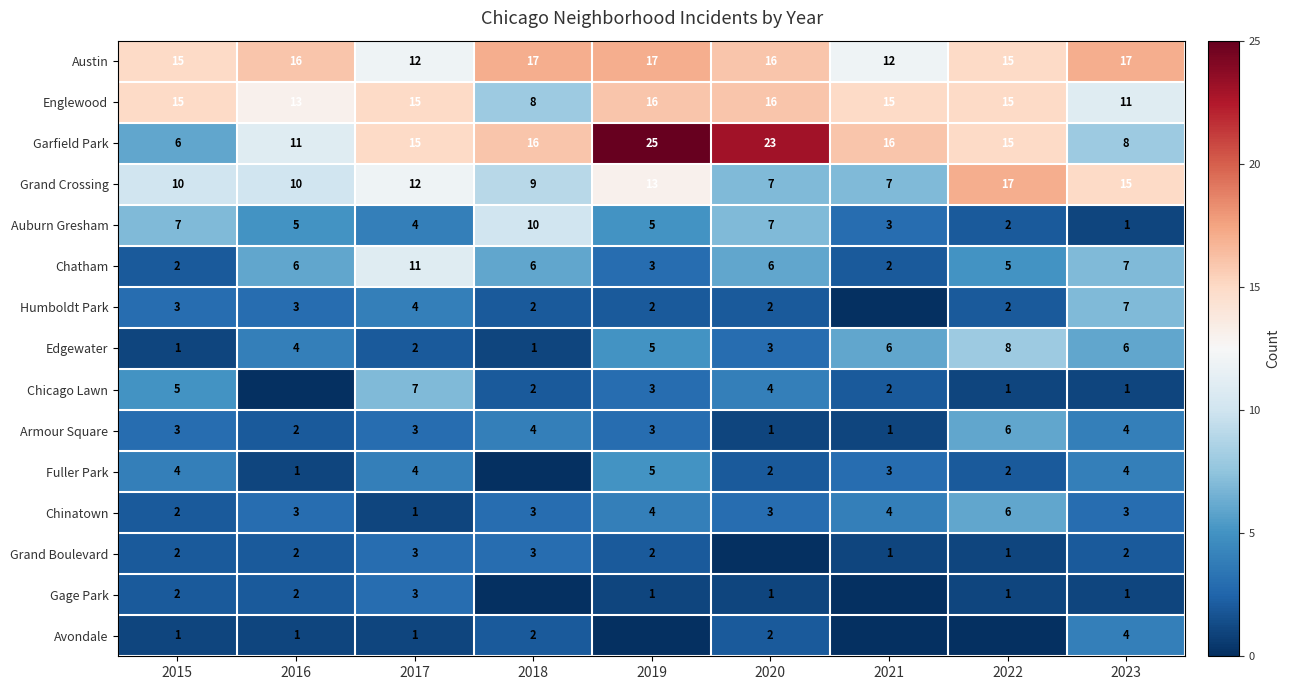

Is it true that Armour Square equals 1 at 2021?

True